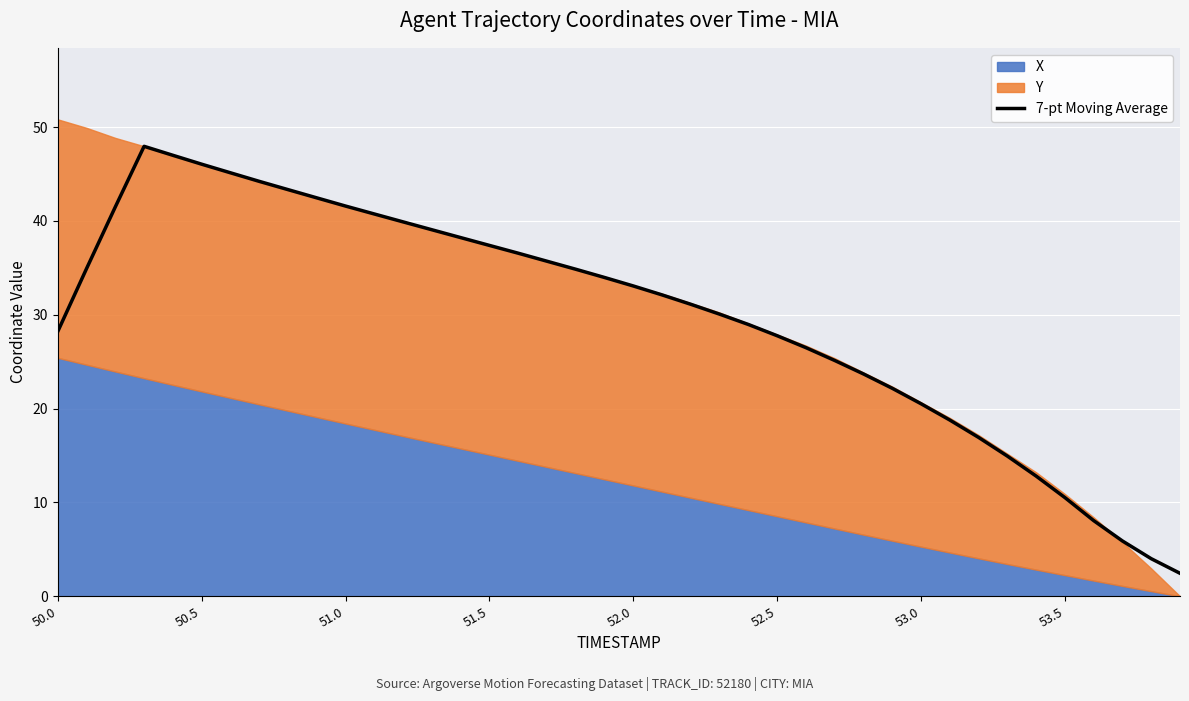

What is the minimum value for 7-pt Moving Average?

2.4